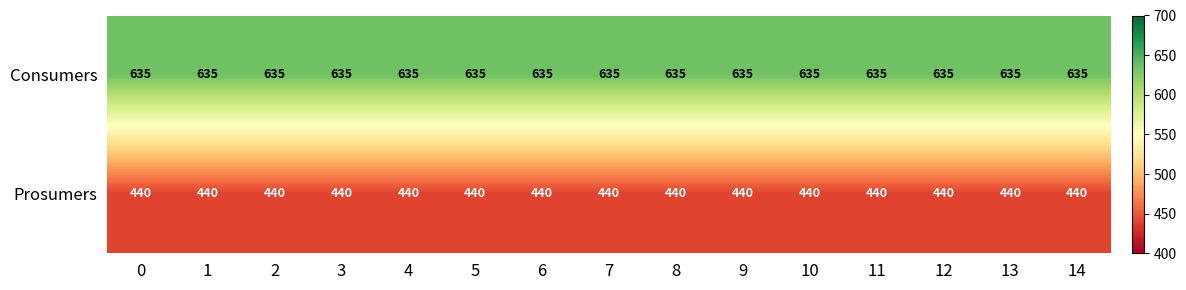

What is the greatest value displayed?

635